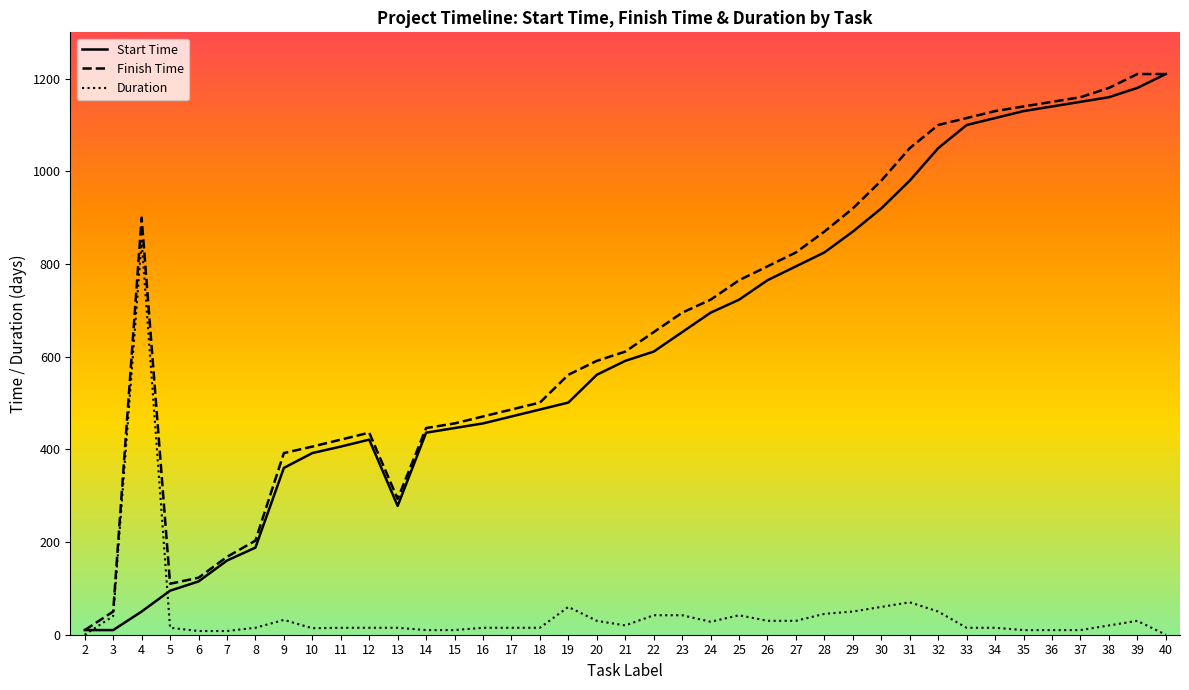

At how many categories does at least one series exceed 844?

14